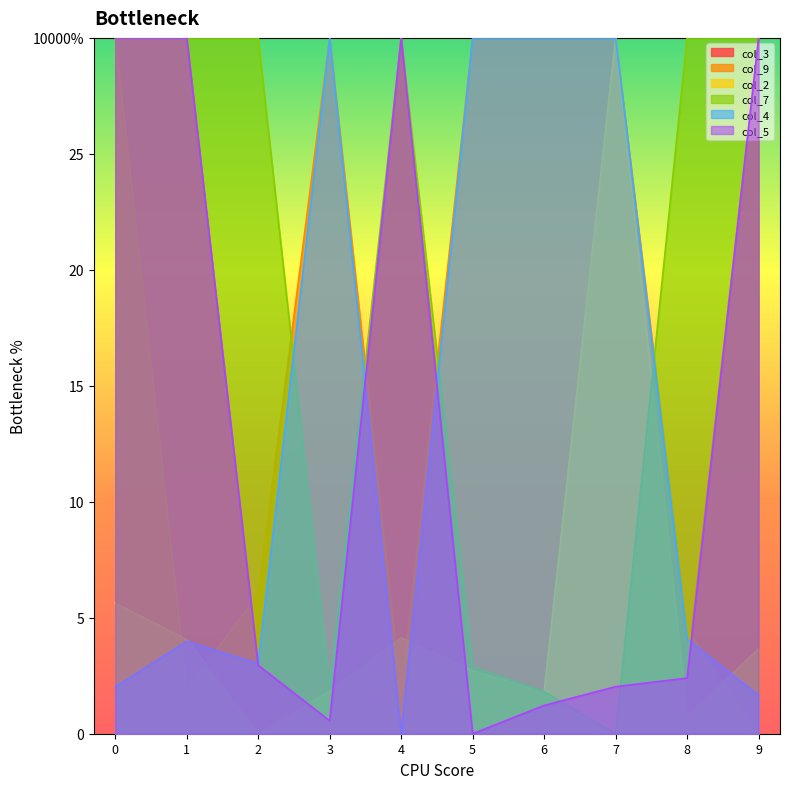

The value of col_3 at 1 is 30.0. True or false?

True